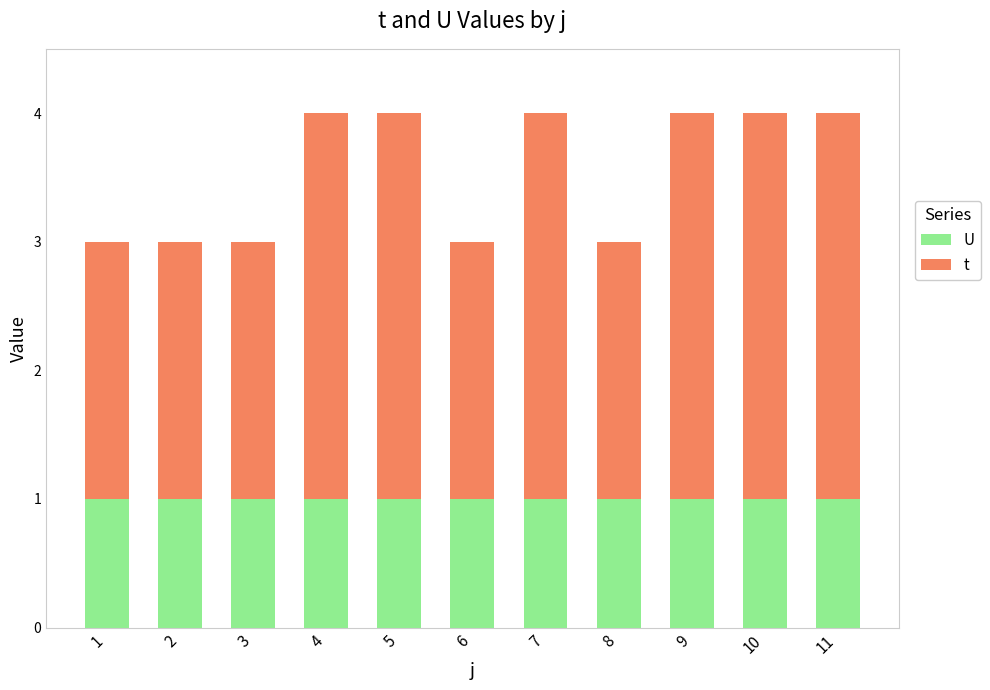

Are the bars grouped side by side (vs. stacked)?

No